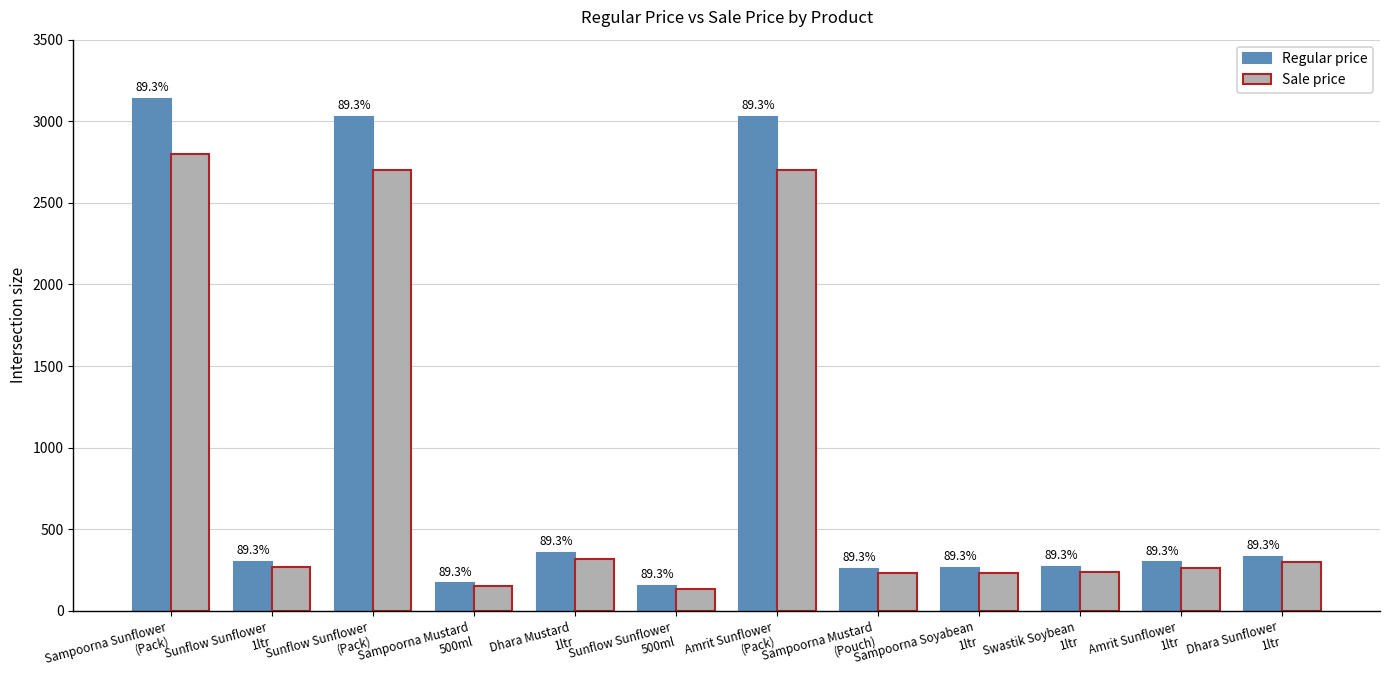

Does the chart contain any negative values?

No